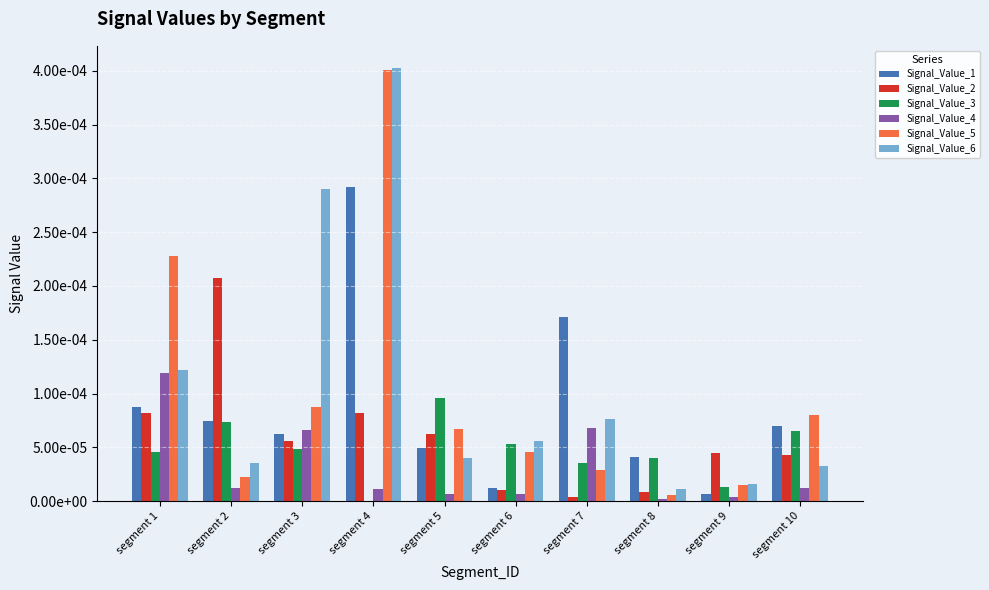

What are all the series names shown in the legend?

Signal_Value_1, Signal_Value_2, Signal_Value_3, Signal_Value_4, Signal_Value_5, Signal_Value_6